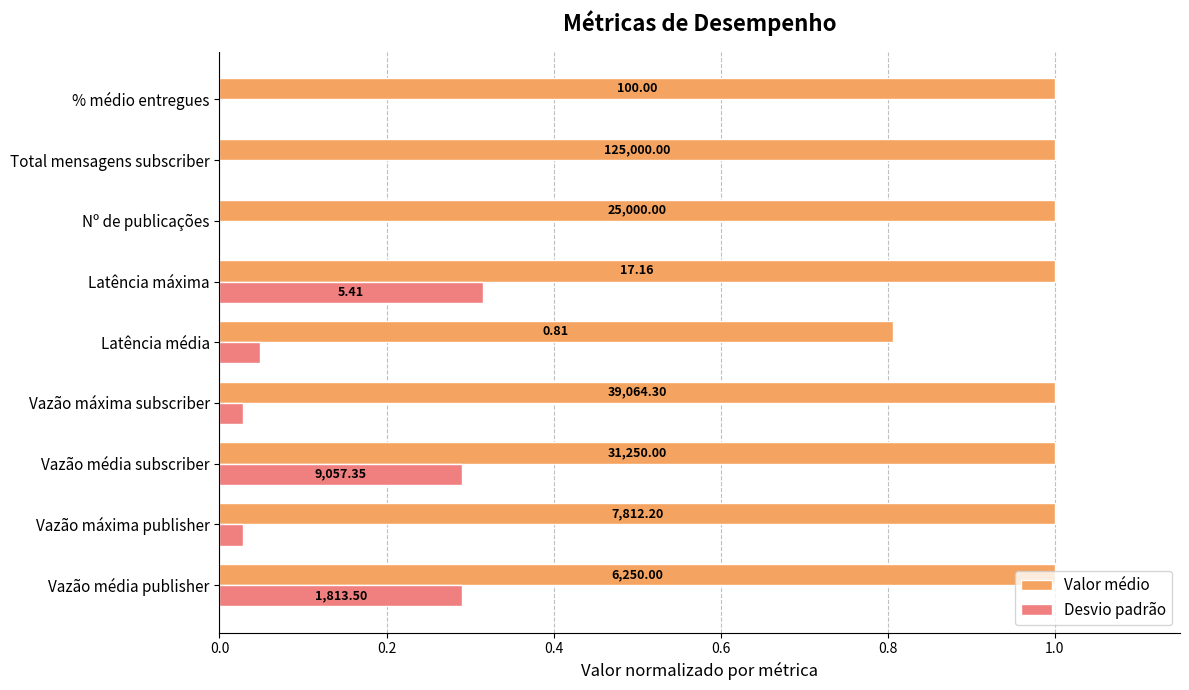

What is the value of the Desvio padrão bar at the 6th from the left?

0.3